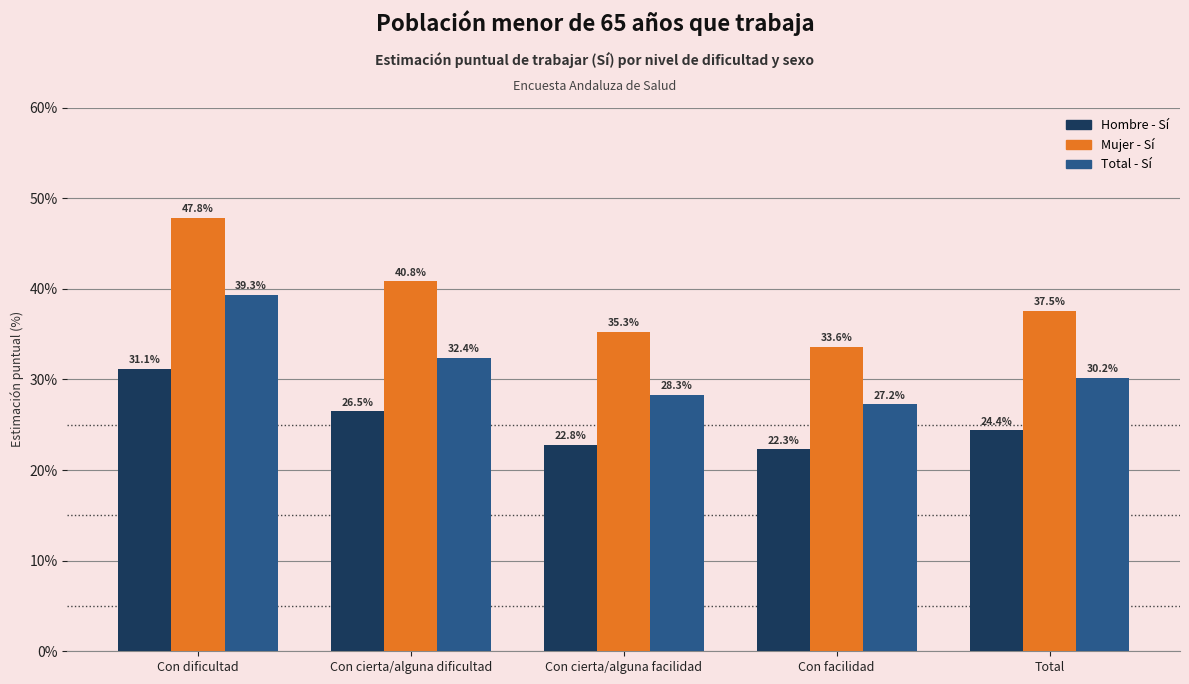

Which series changed the most between Con facilidad and Total?

Mujer - Sí